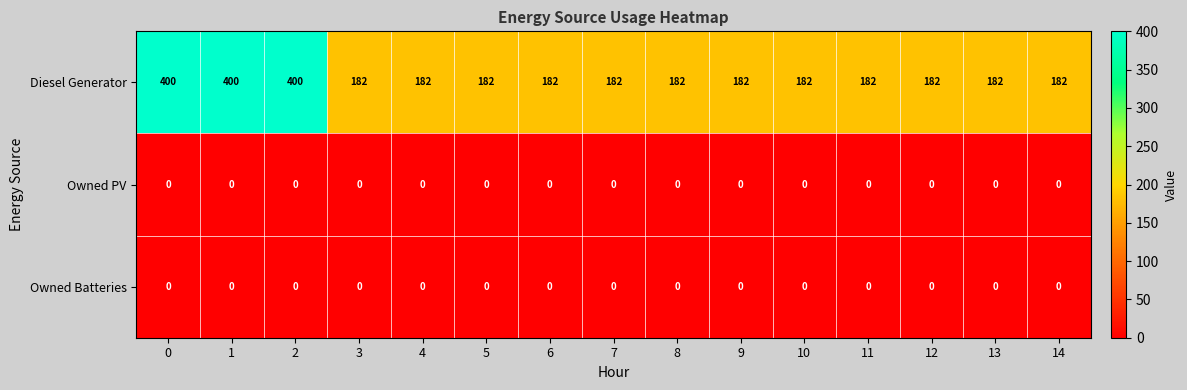

Which series has the largest total across all categories?

Diesel Generator